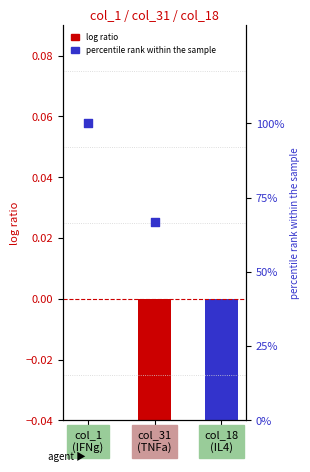

What are all the series names shown in the legend?

log ratio, percentile rank within the sample